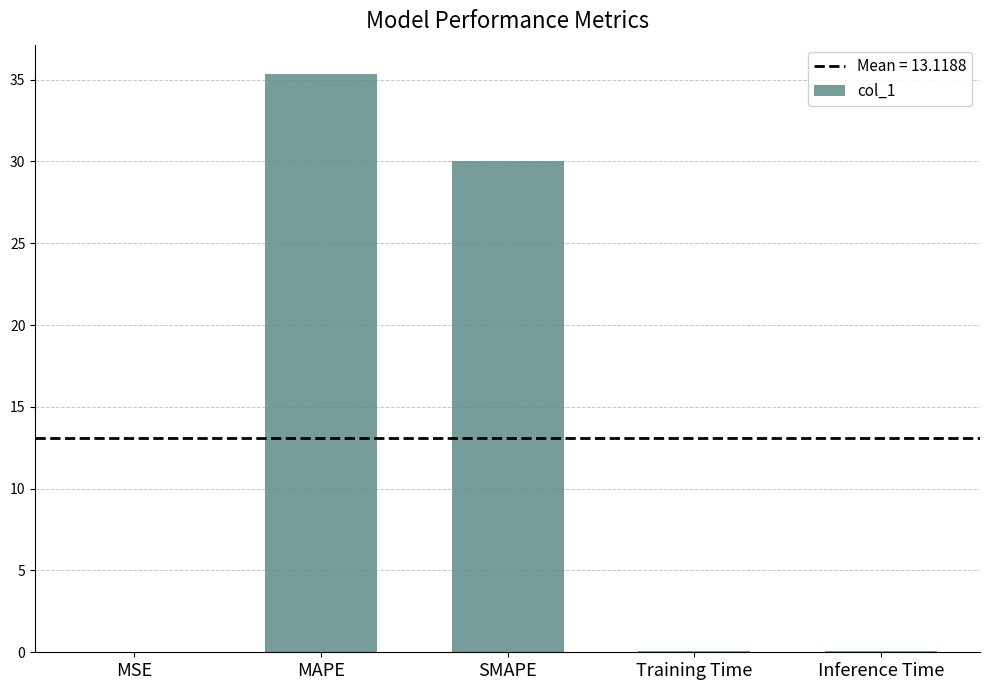

What is the sum of all values?

65.6